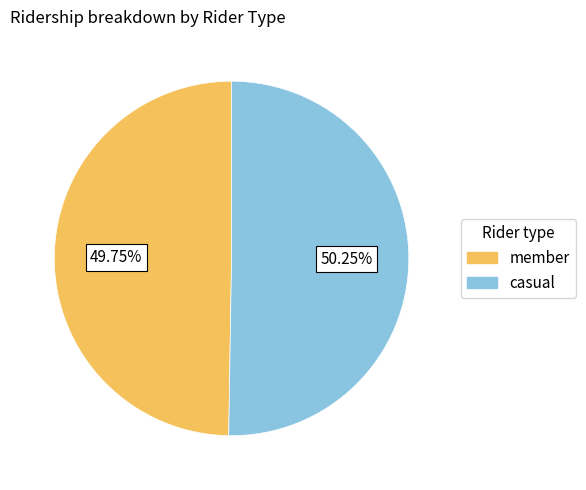

Which slice is the largest?

casual